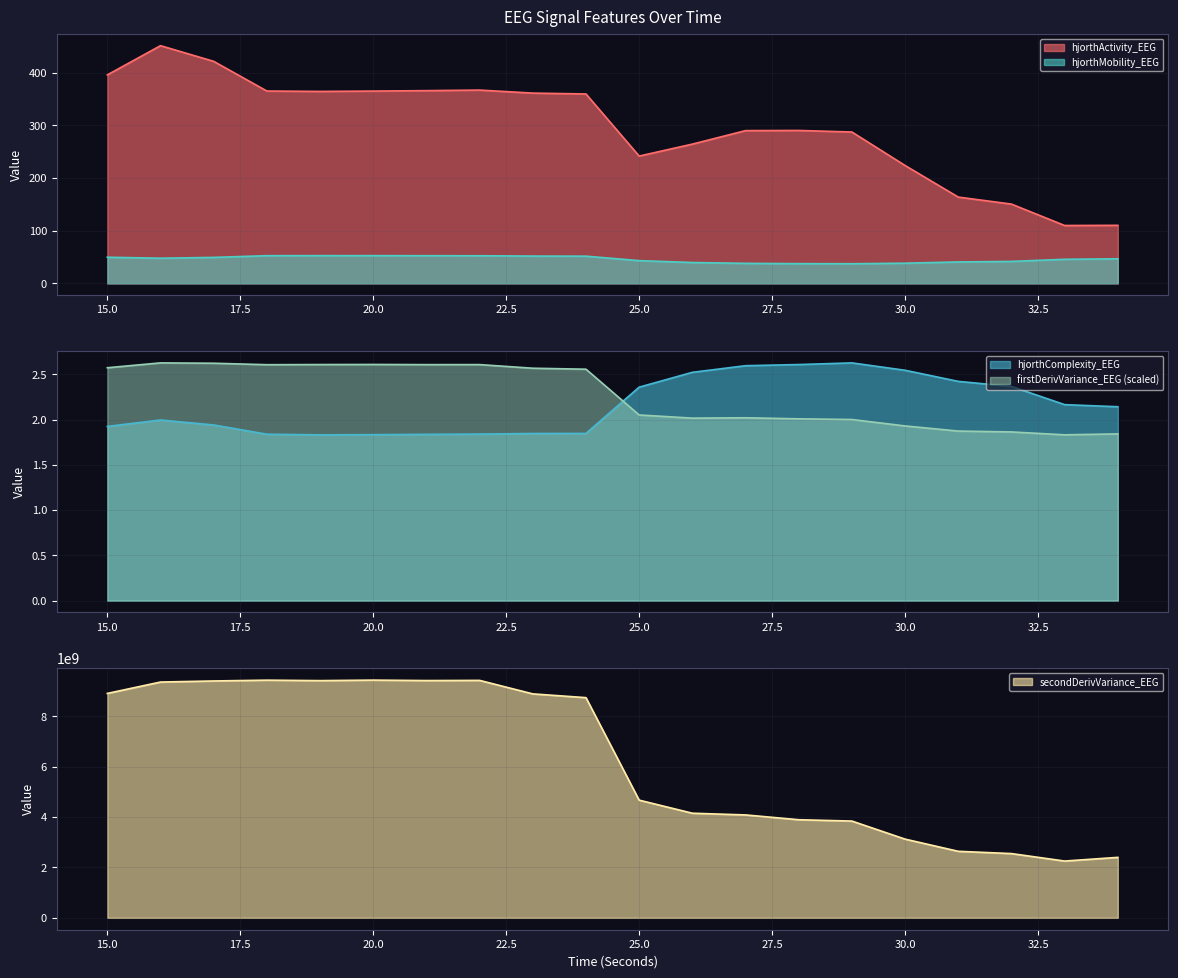

The hjorthMobility_EEG series shows 52.7 at 19. True or false?

True